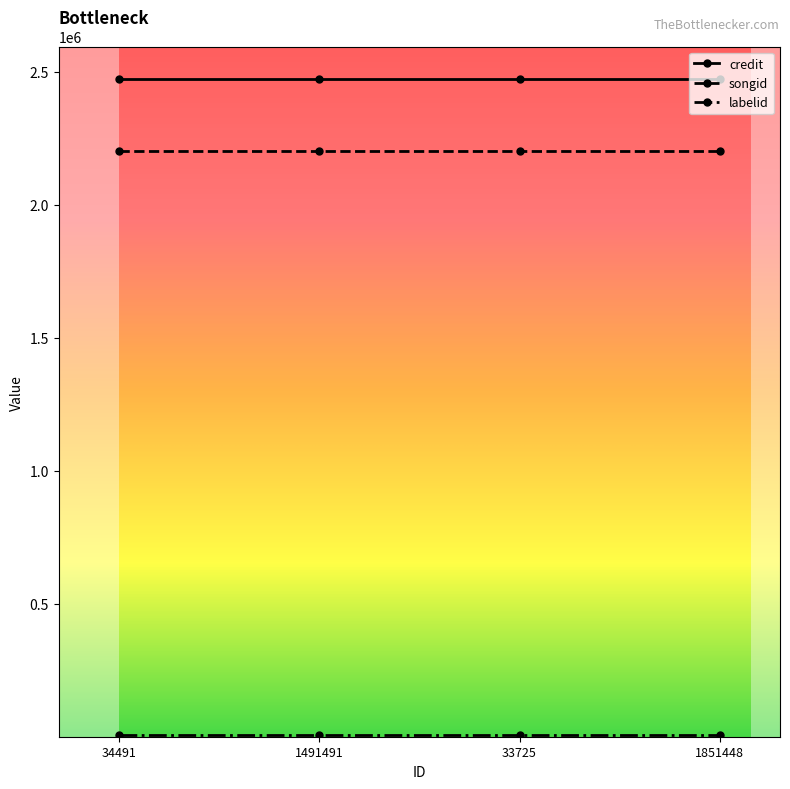

What is the sum of the credit values at 1491491 and 34491?

4941884